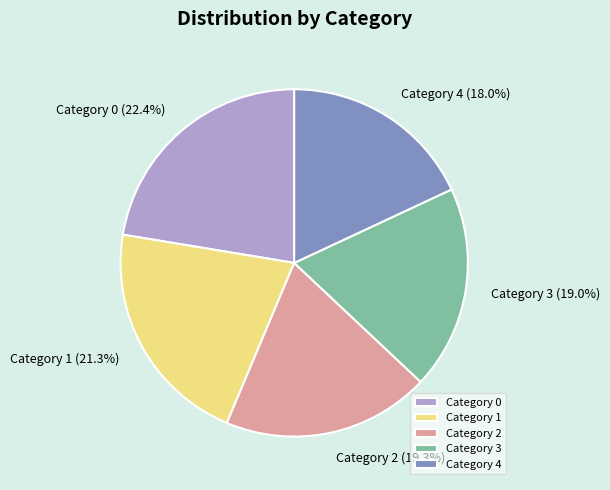

Does Category 3 represent more than half of the total?

No